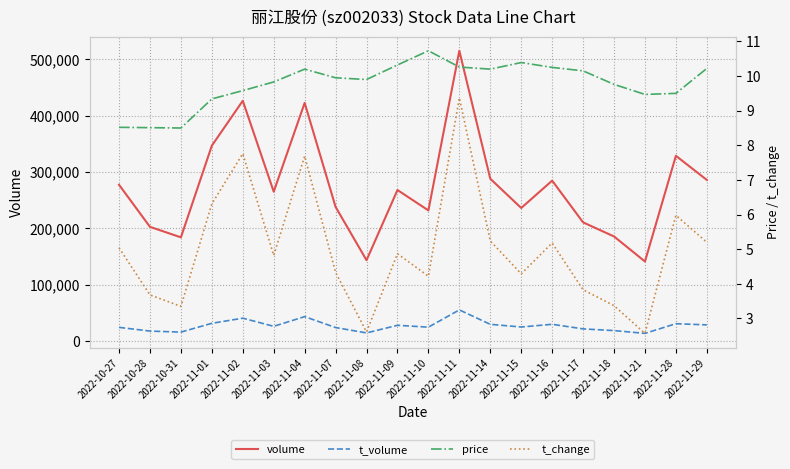

Which series has the largest total across all categories?

volume